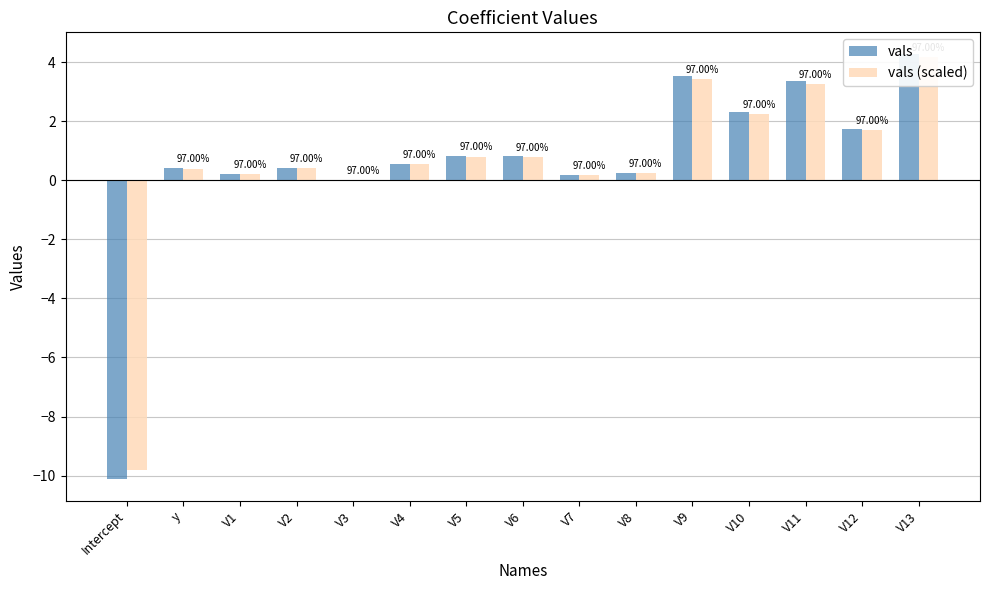

At which label is vals closest to -2?

V3